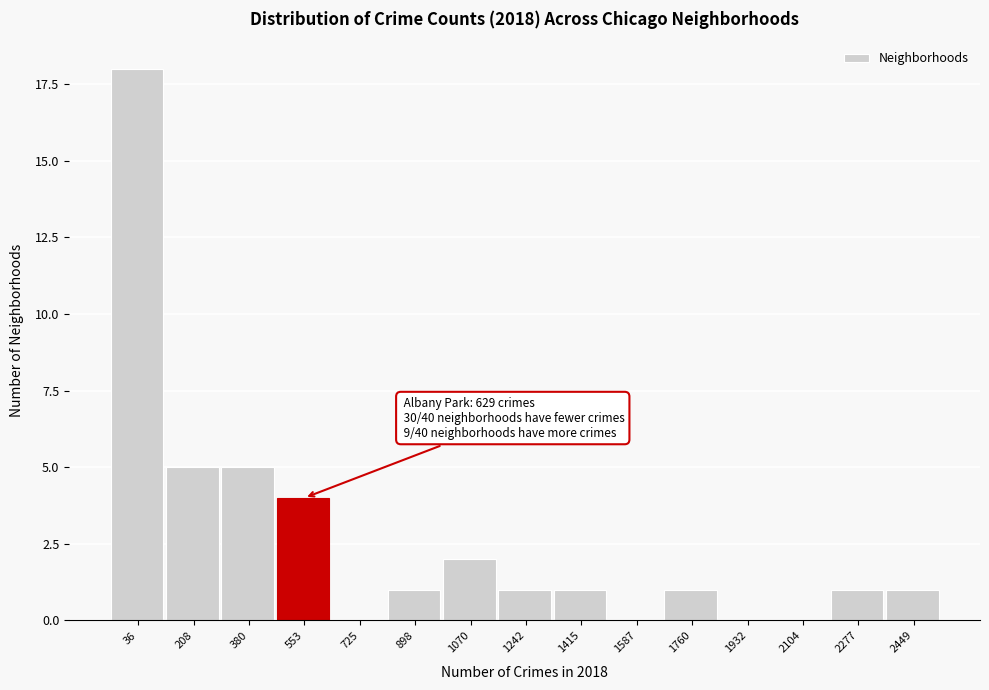

Reading left to right, transcribe all the data shown in this chart.

36=18	208=5	380=5	553=4	725=0	898=1	1070=2	1242=1	1415=1	1587=0	1760=1	1932=0	2104=0	2277=1	2449=1